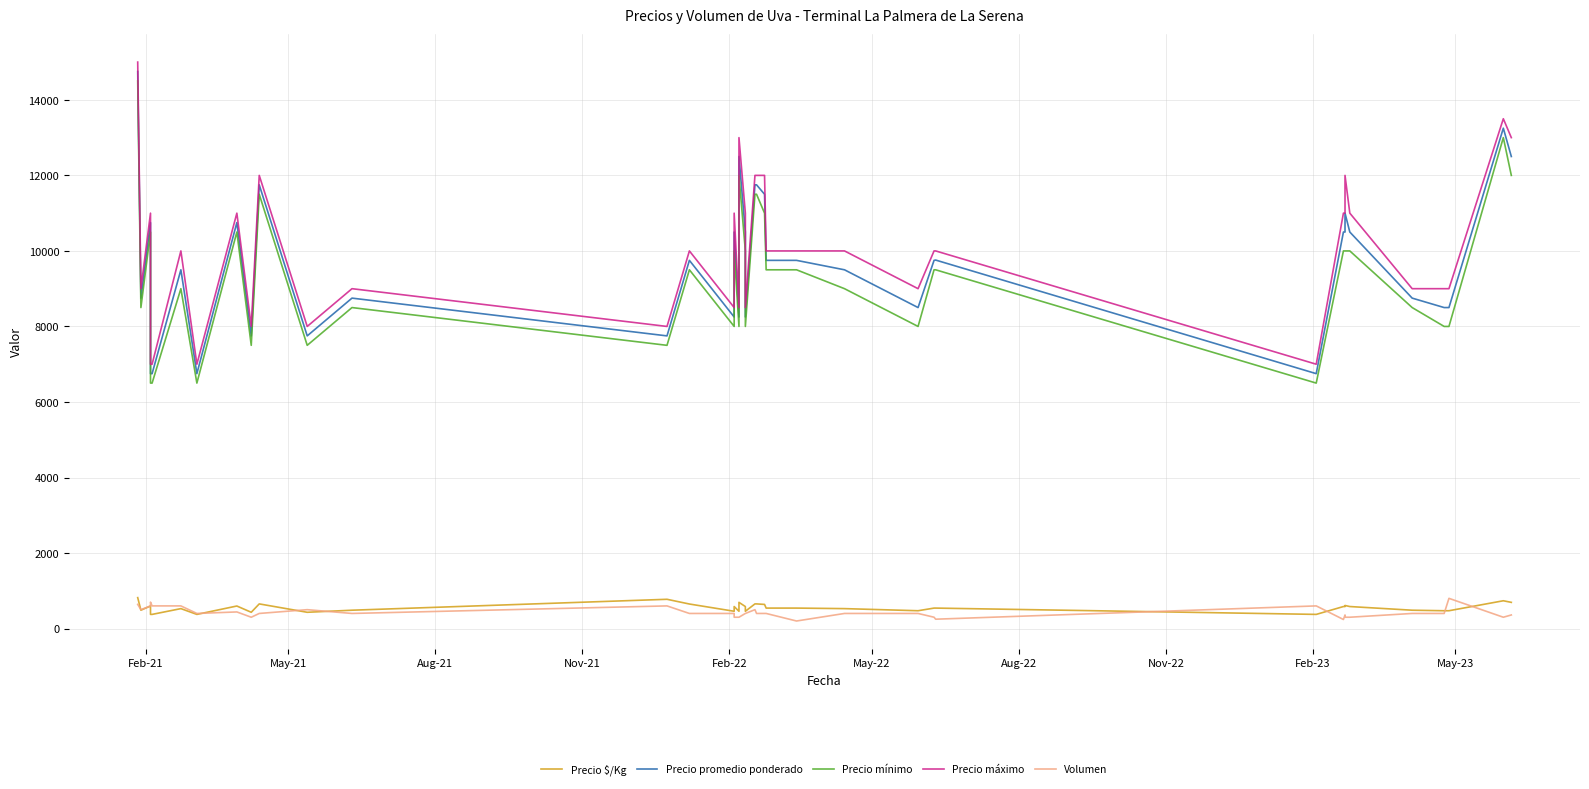

True or false: Precio $/Kg and Precio máximo intersect in this chart.

False